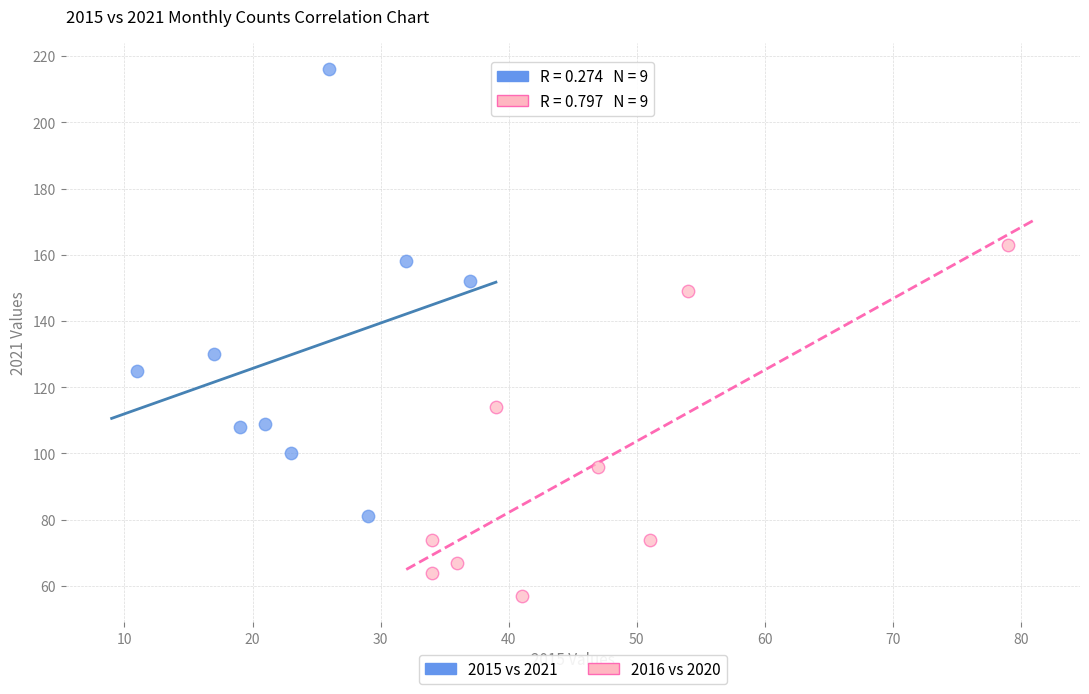

Which series reaches the maximum Y coordinate?

2015 vs 2021